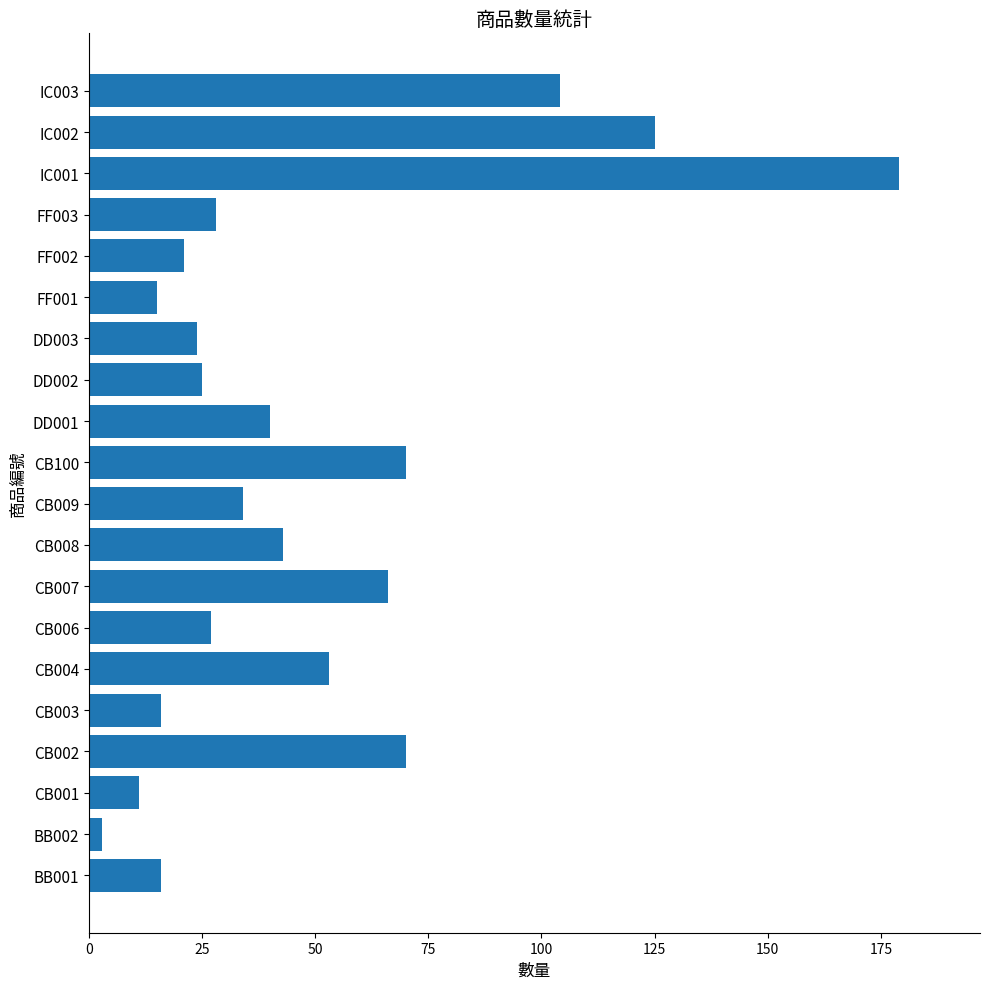

What is the ratio of the value at CB004 to the value at DD002?

2.1